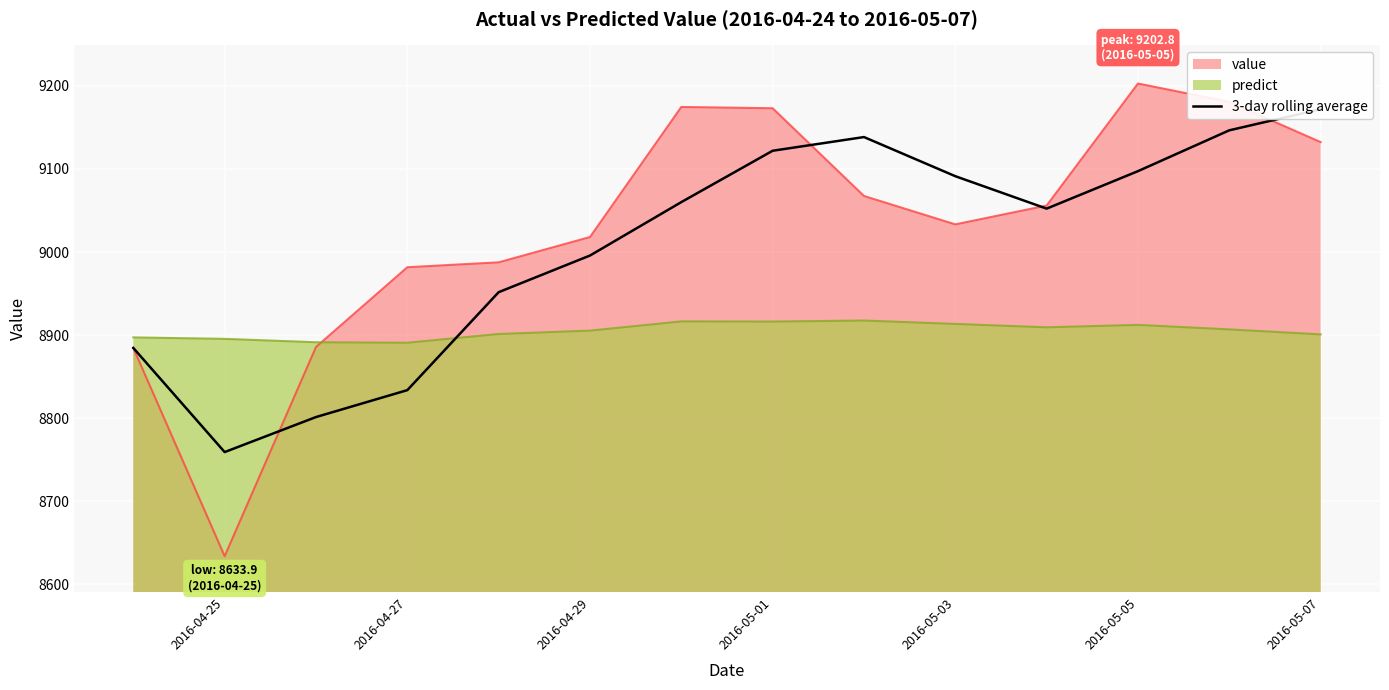

The predict series shows 14561.4 at 2016-04-27. True or false?

False